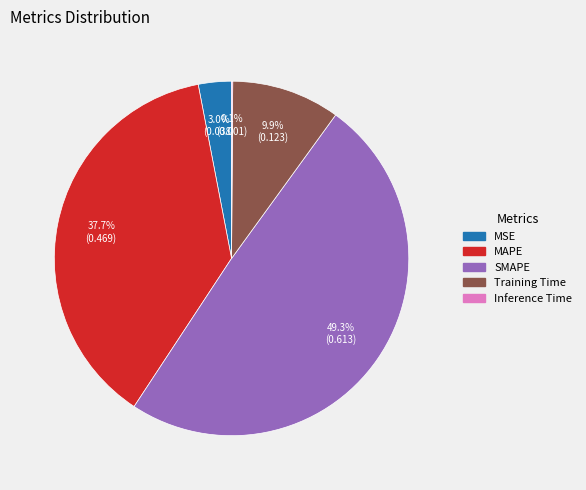

Between MAPE and MSE, which is larger?

MAPE